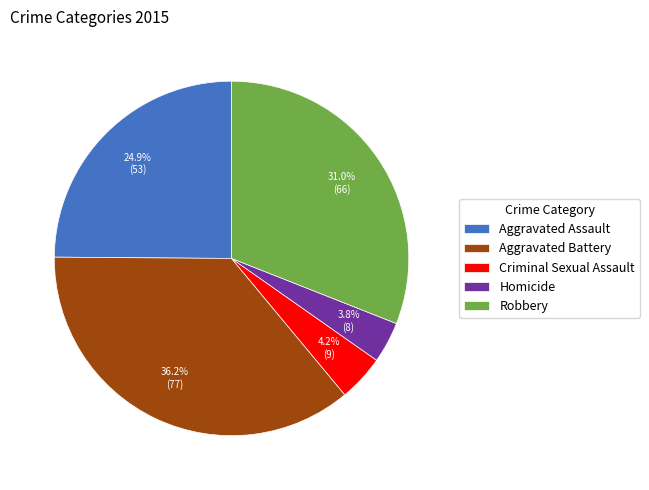

Which category has the biggest portion of the pie?

Aggravated Battery